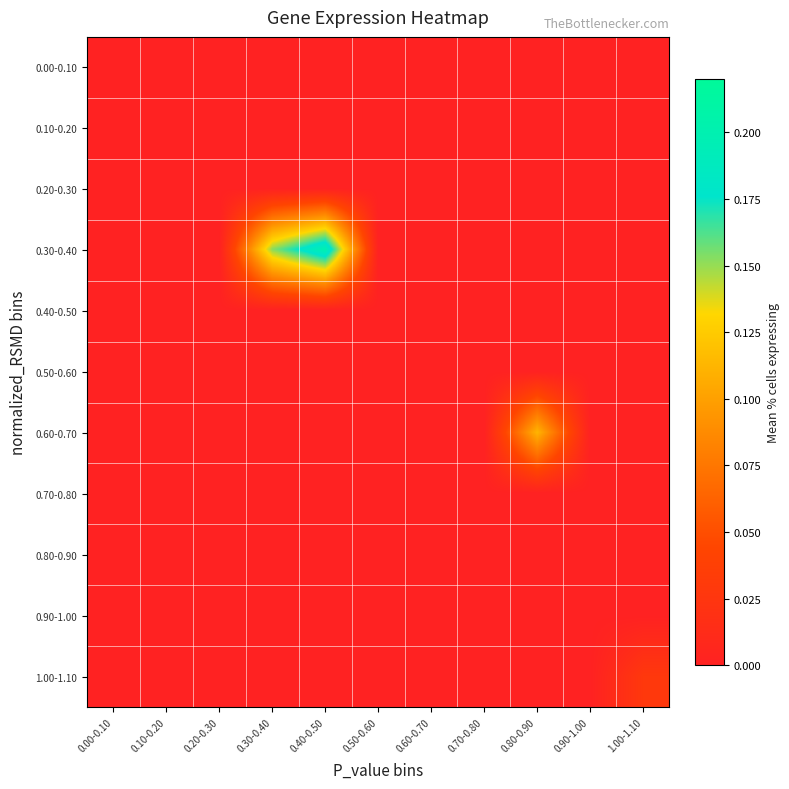

Between 0.80-0.90 and 0.20-0.30, which is larger?

0.80-0.90